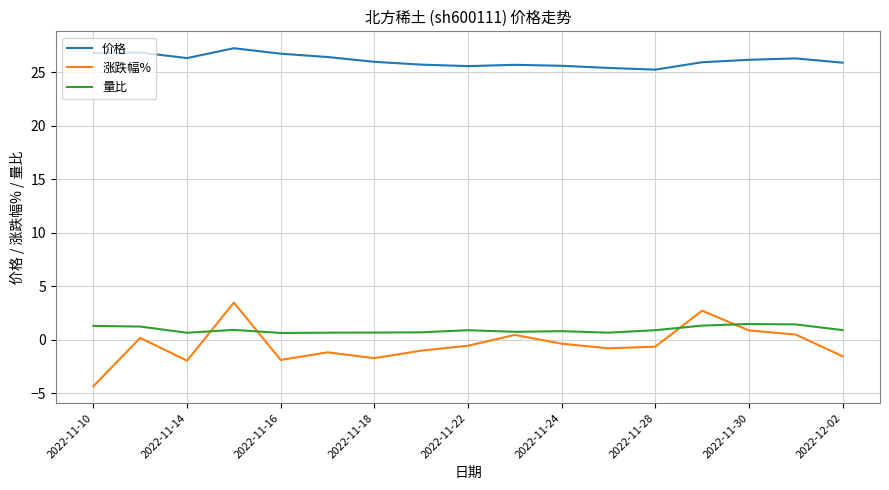

Which series has the largest total across all categories?

价格